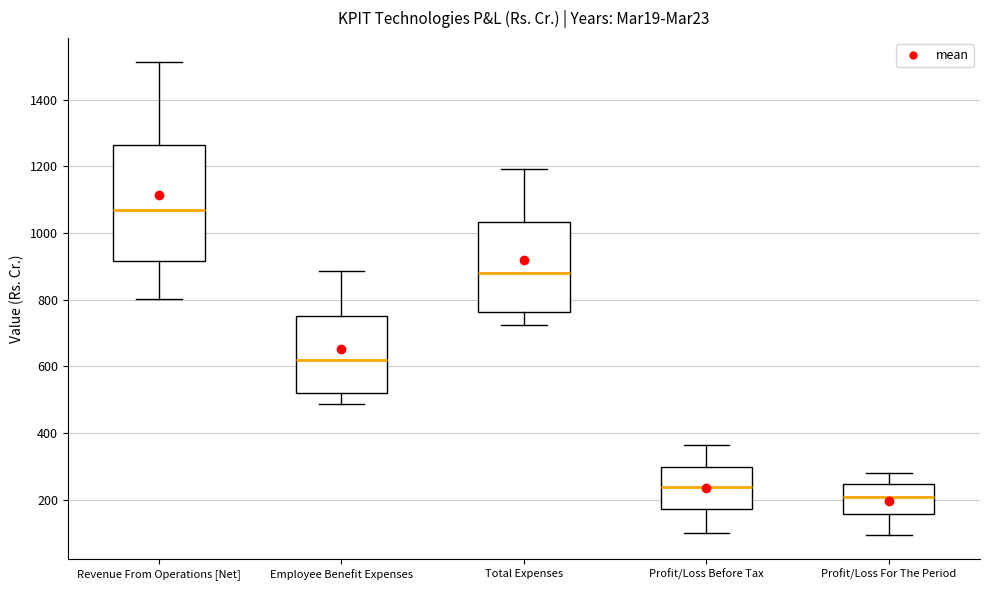

Comparing the boxes themselves (not the whiskers), which one is the tallest?

Revenue From Operations [Net]